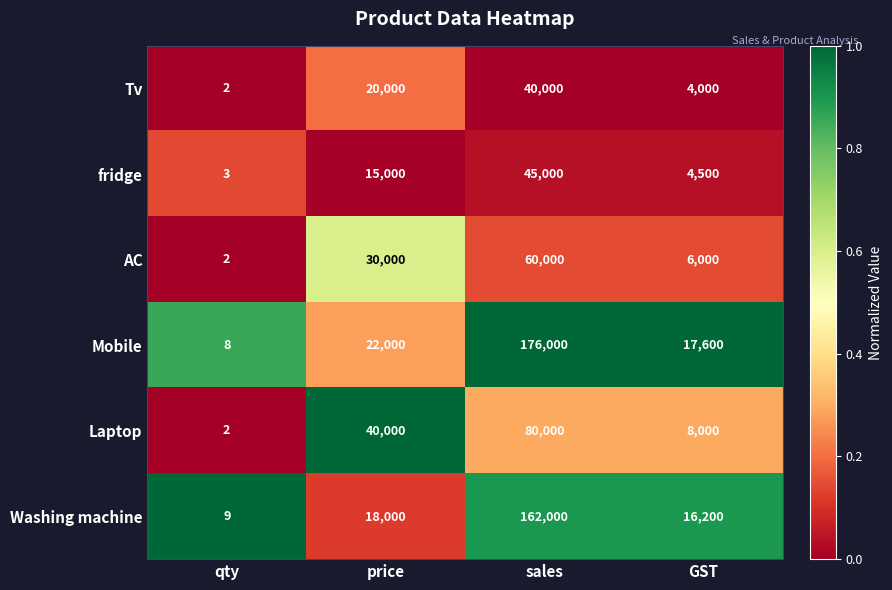

What is the difference between the Laptop values at GST and qty?

7998